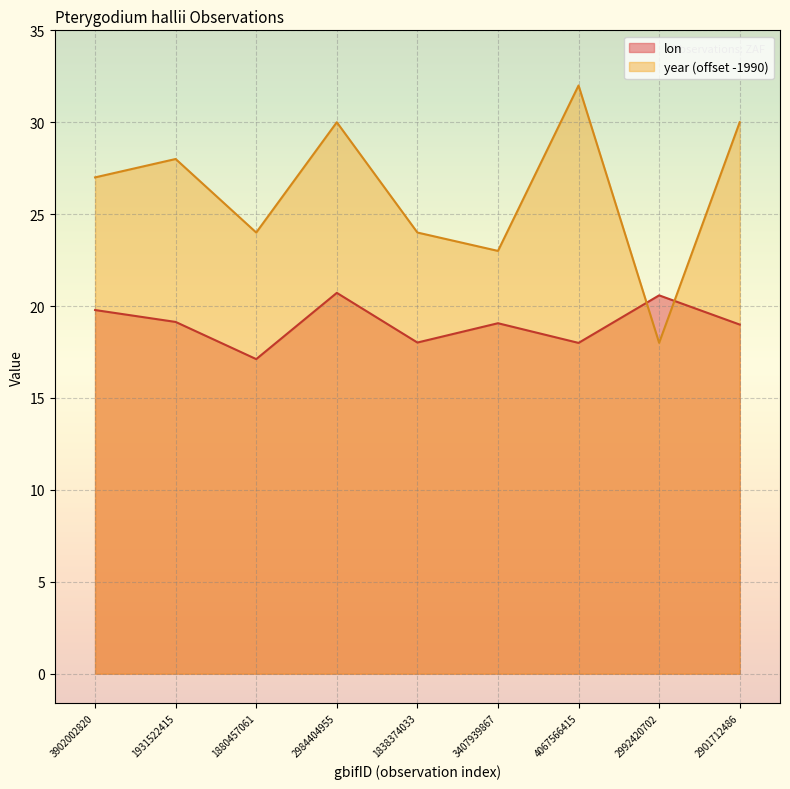

What is the maximum value shown in the chart?

32.0